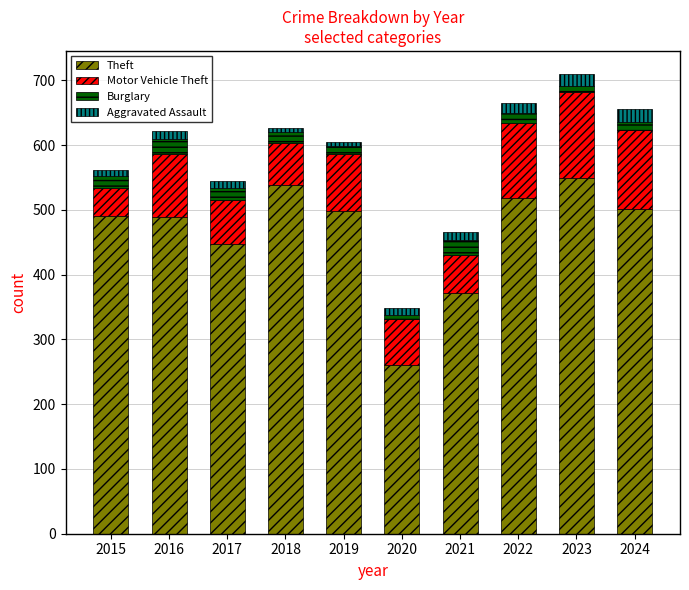

The value of Theft at 2020 is 261. True or false?

True